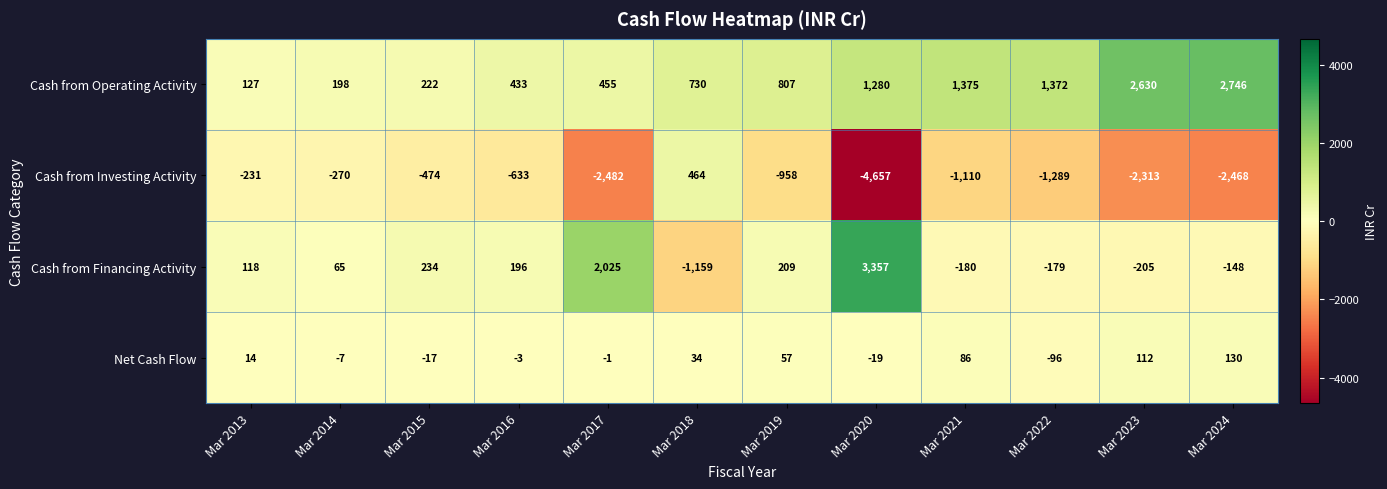

Which label corresponds to the largest value in the chart?

Mar 2020